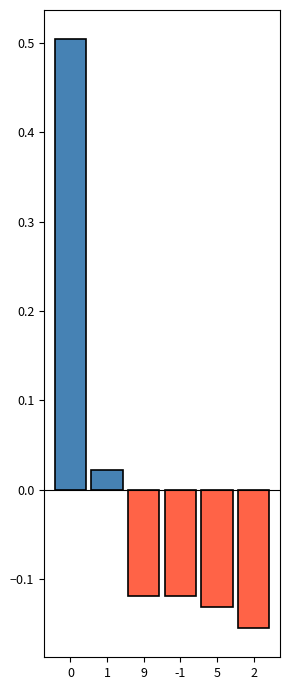

The value at 0 is 0.5. True or false?

True